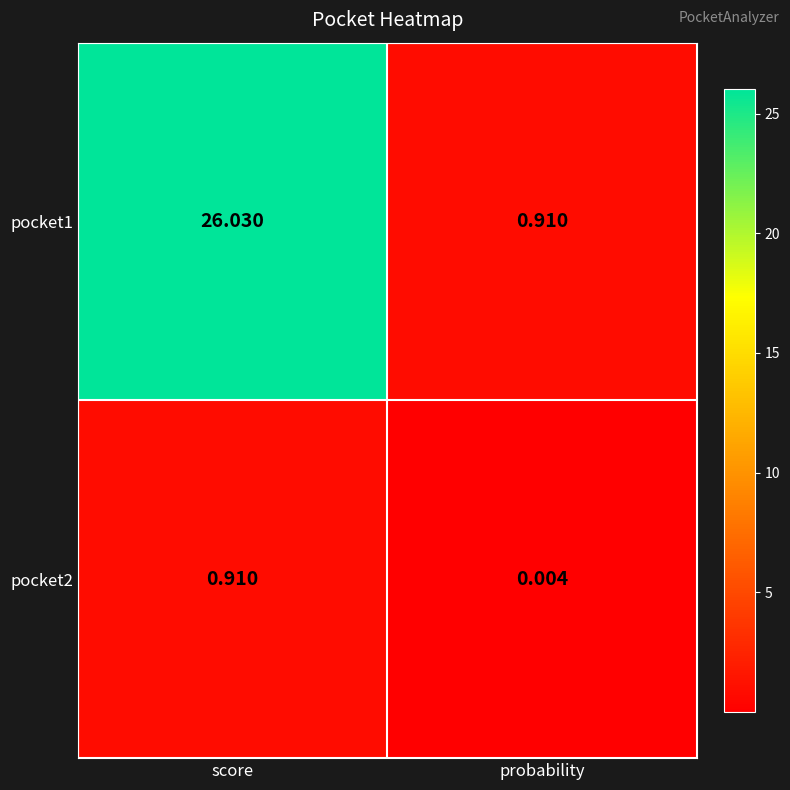

At which label does pocket2 reach its minimum?

probability